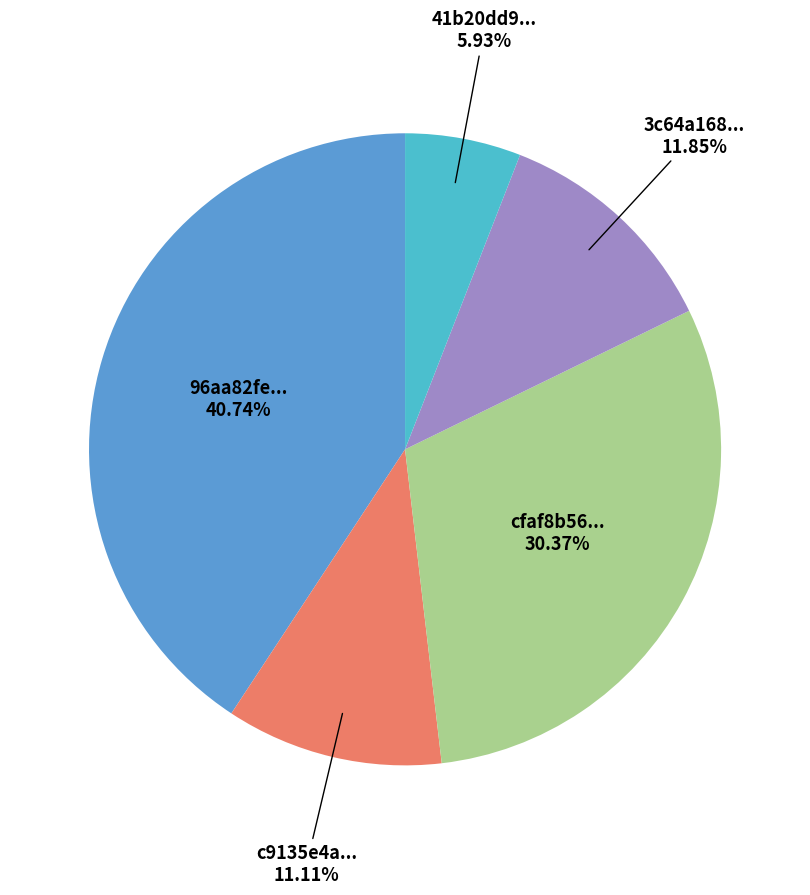

Is there any slice that represents more than half of the pie?

No